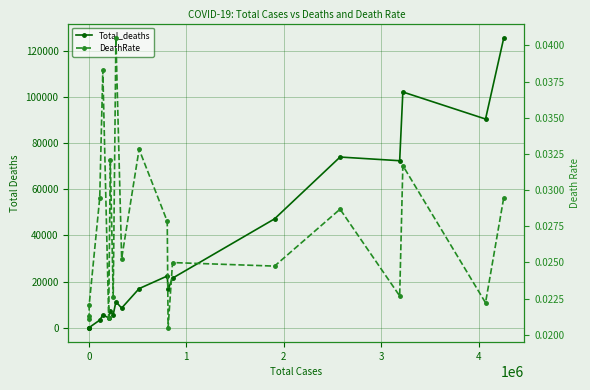

Is it true that Total_deaths equals 95512.6 at 16?

False